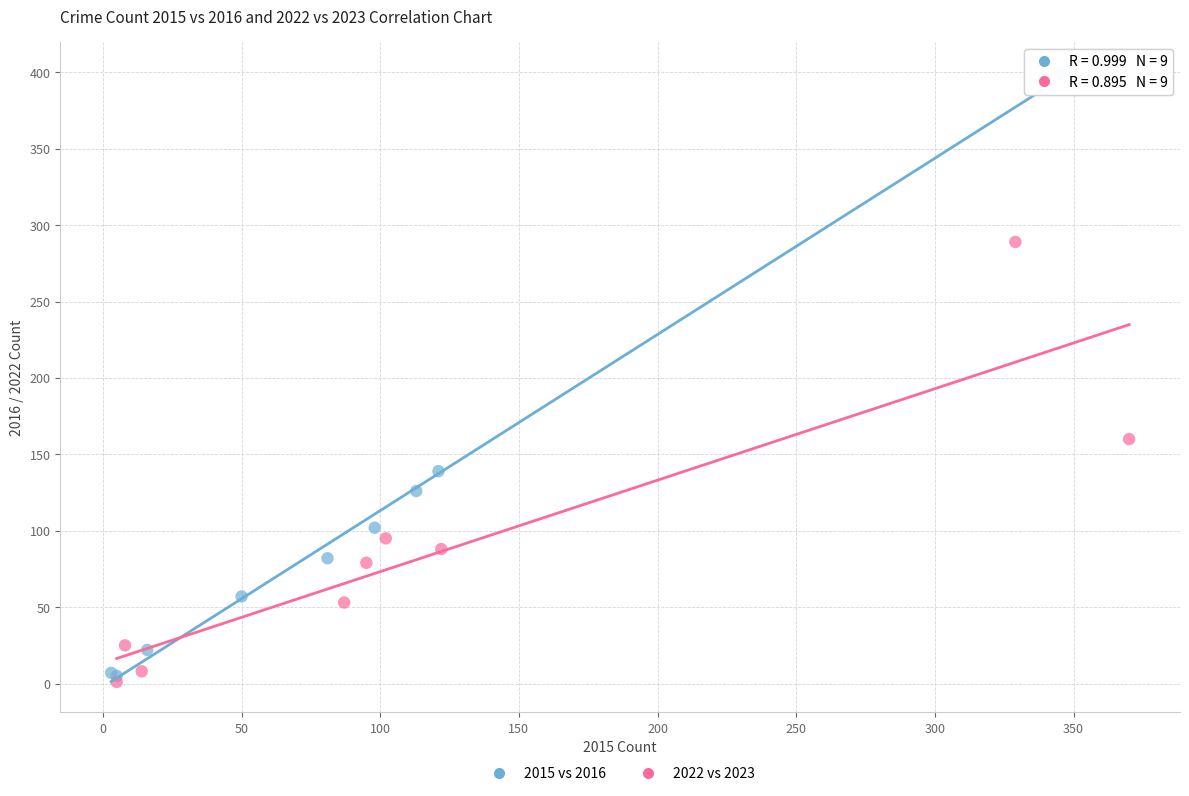

Which series has the widest spread of Y values?

2015 vs 2016